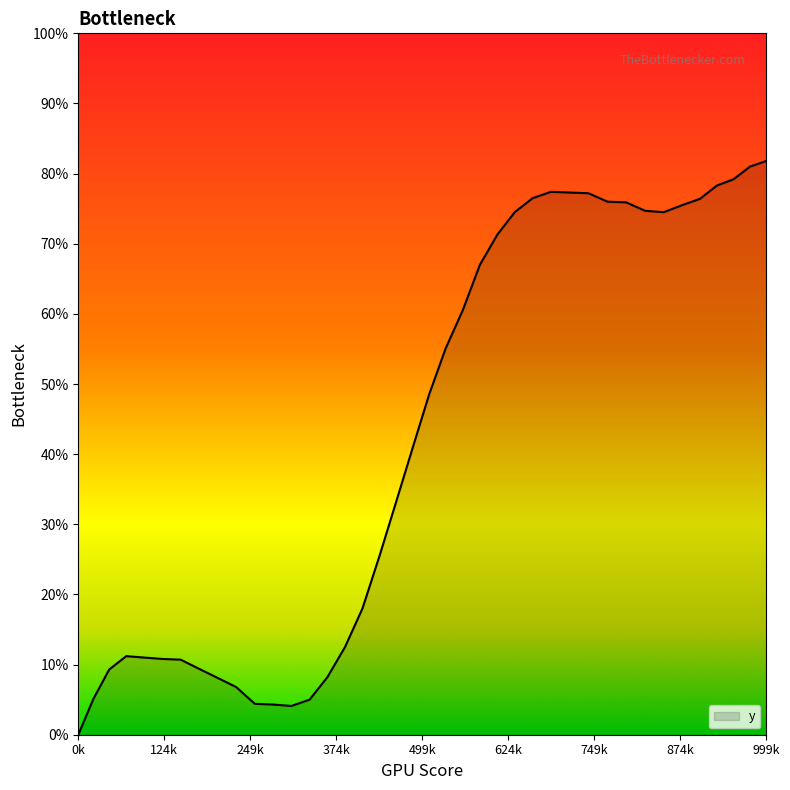

What is the maximum value shown in the chart?

81.8